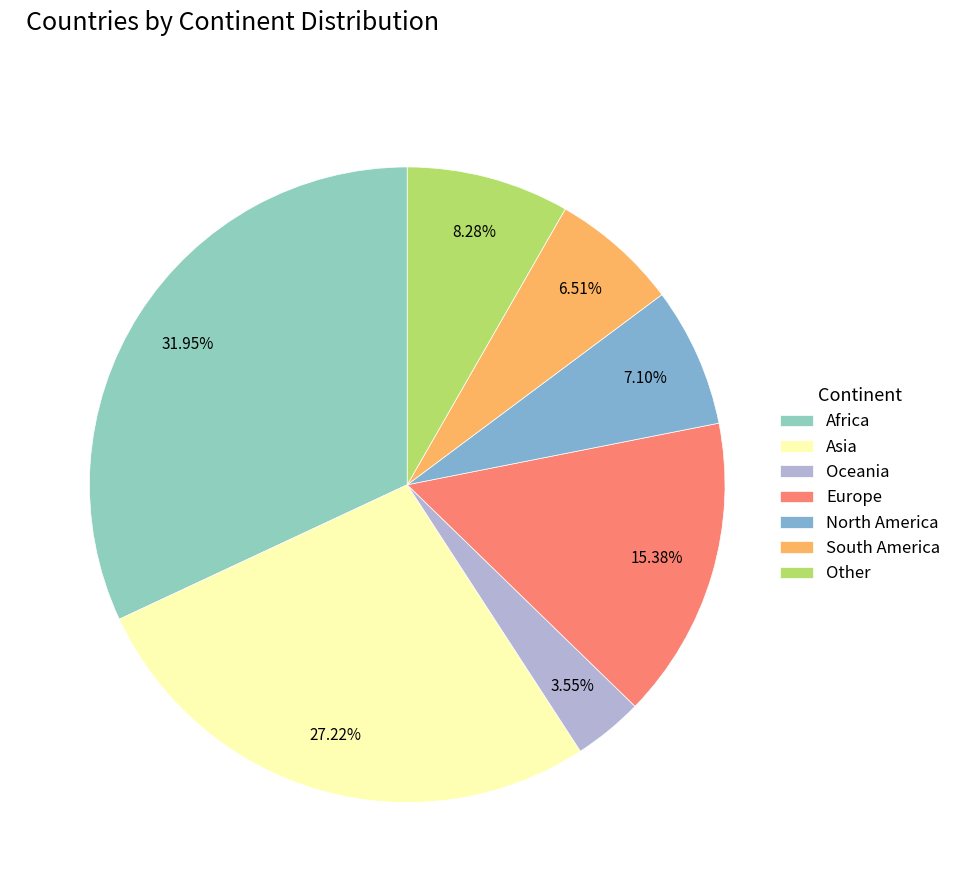

What is the change in value from Oceania to Other?

+8